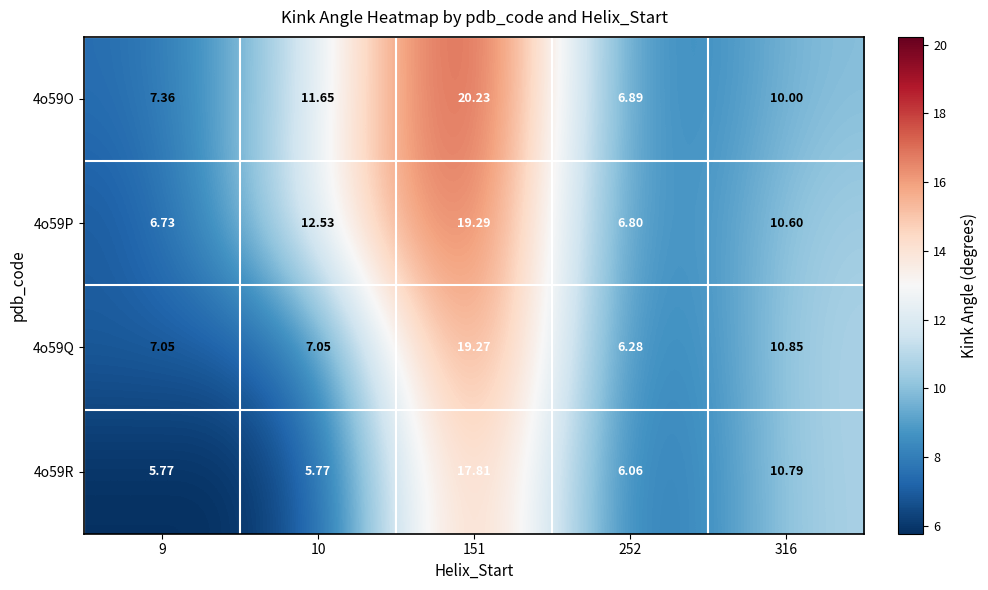

Is the value of 4o59O at 316 greater than the value of 4o59Q at 316?

No